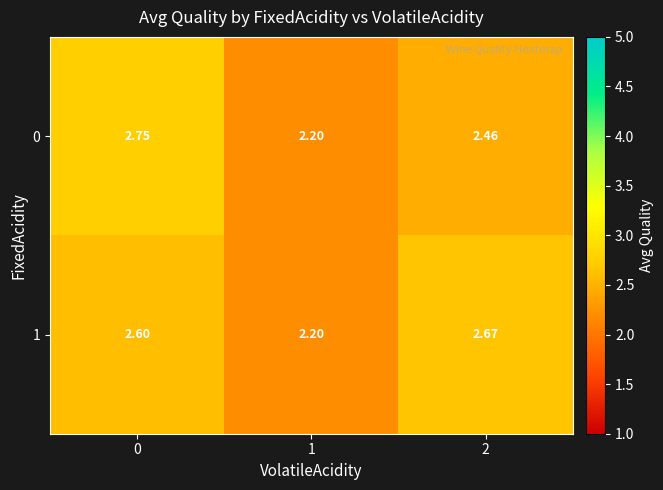

Is the value of 1 at 2 greater than the value of 0 at 0?

No